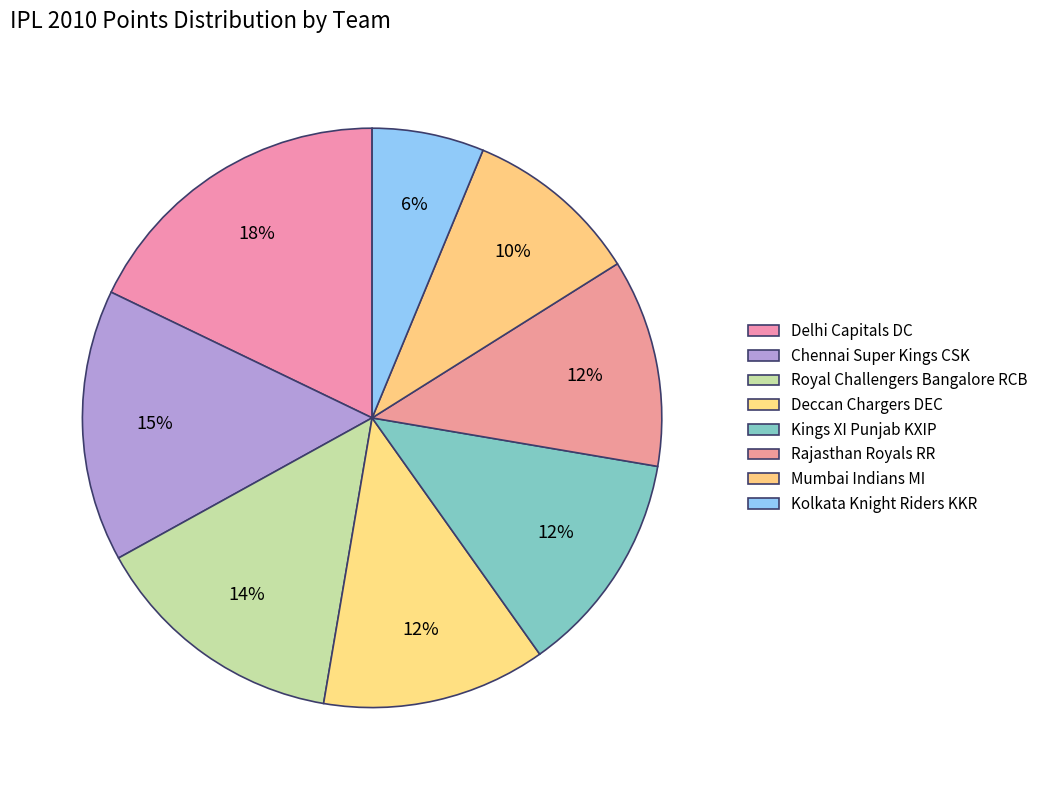

What is the ratio of the value at Kolkata Knight Riders KKR to the value at Chennai Super Kings CSK?

0.4